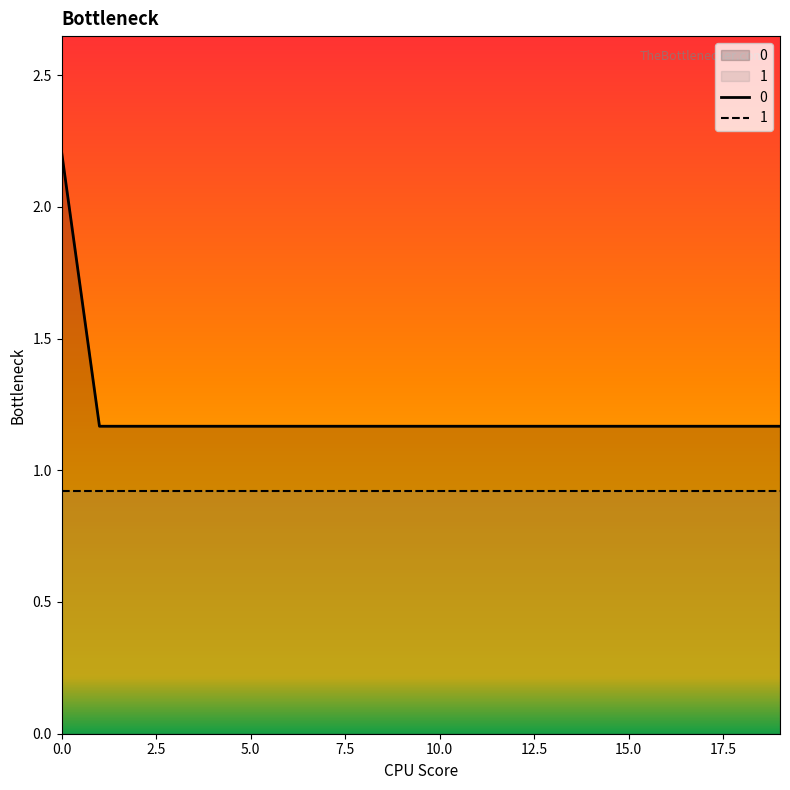

List the labels in order of value, smallest first.

1, 2, 3, 4, 5, 6, 7, 8, 9, 10, 11, 12, 13, 14, 15, 16, 17, 18, 19, 0